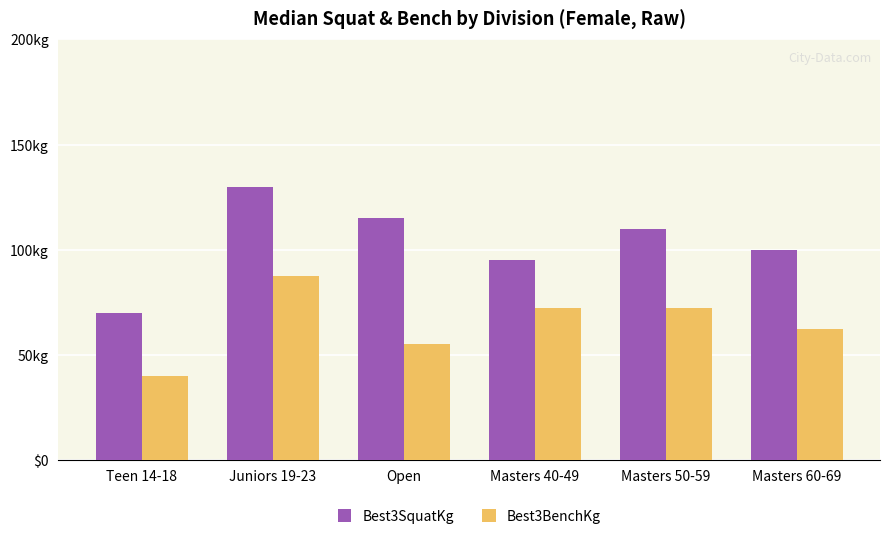

What are all the series names shown in the legend?

Best3SquatKg, Best3BenchKg